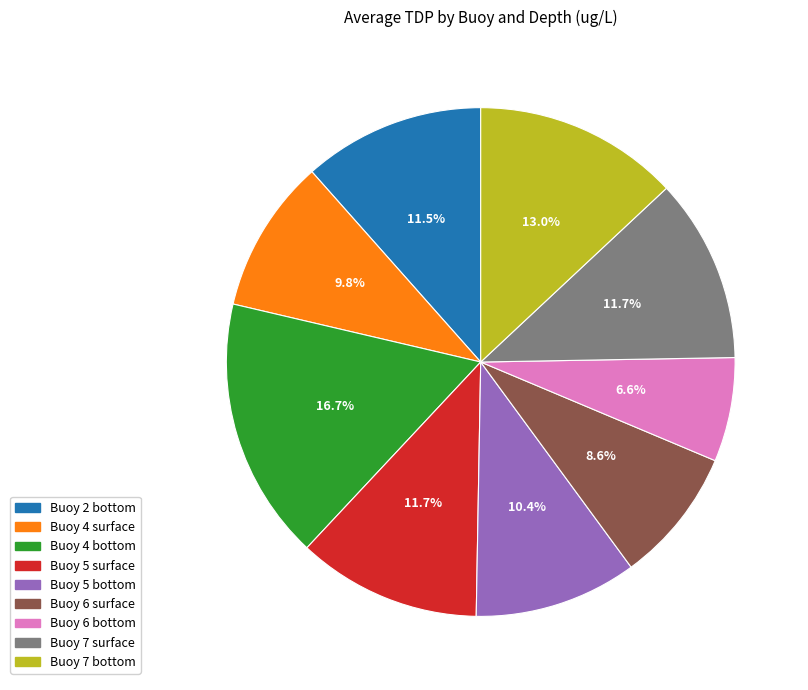

Is it true that Buoy 4 surface is 10% of the pie?

True